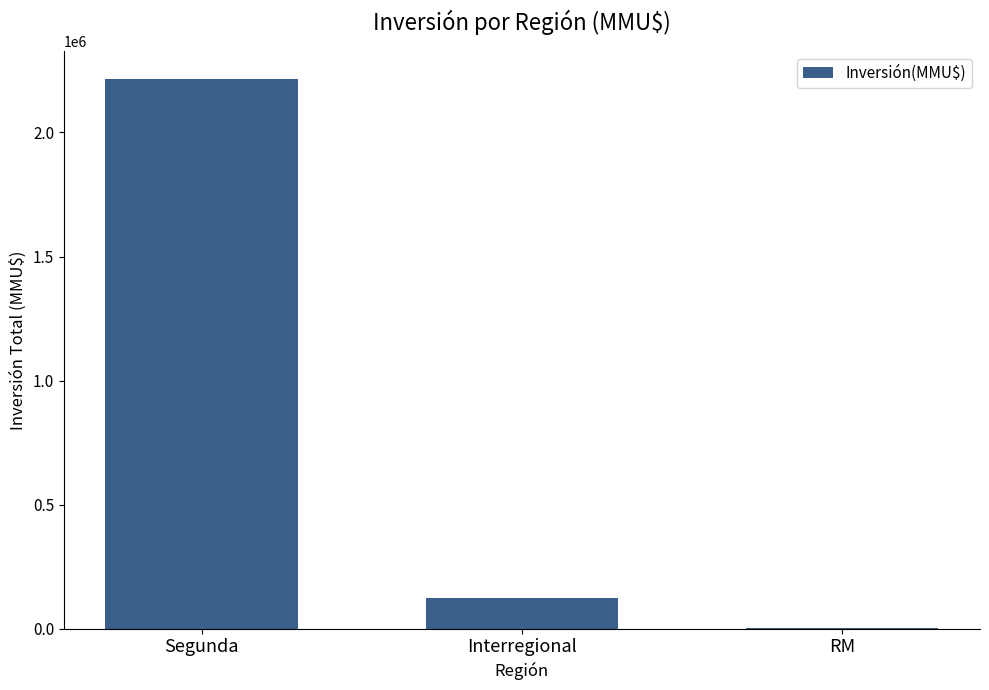

Where is the data nearest to the value 1110695?

Interregional